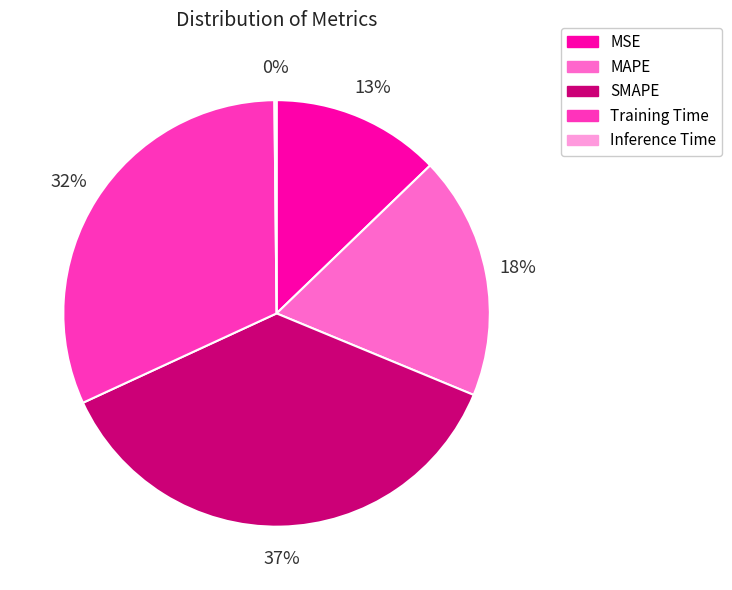

The MSE slice represents 13% of the pie. True or false?

True